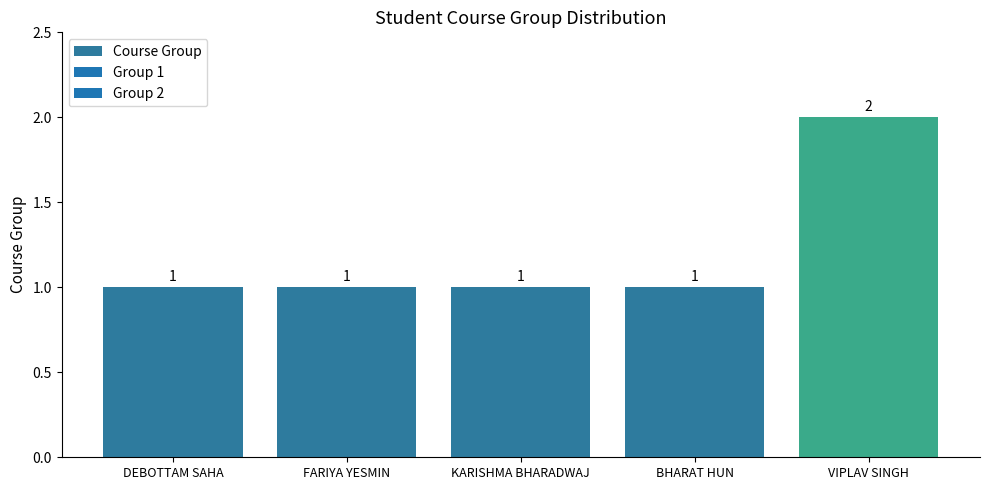

Which category has the highest value across all series?

VIPLAV SINGH